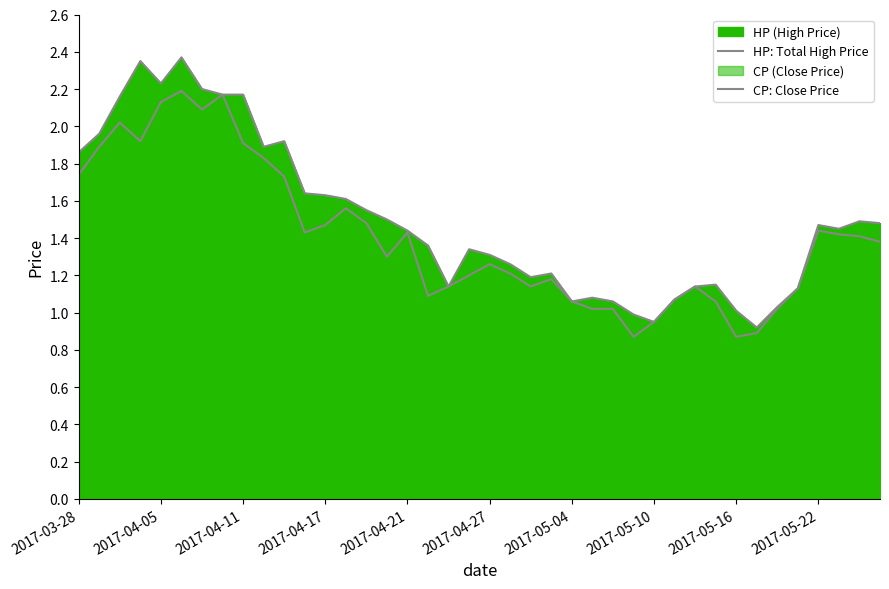

At how many categories does at least one series exceed 1?

37